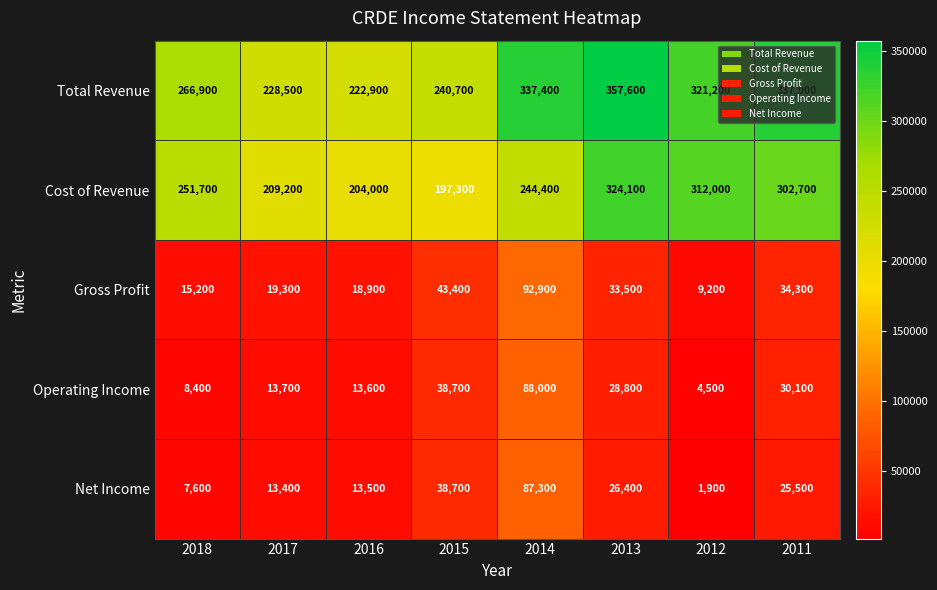

Count the number of data series in this chart.

5